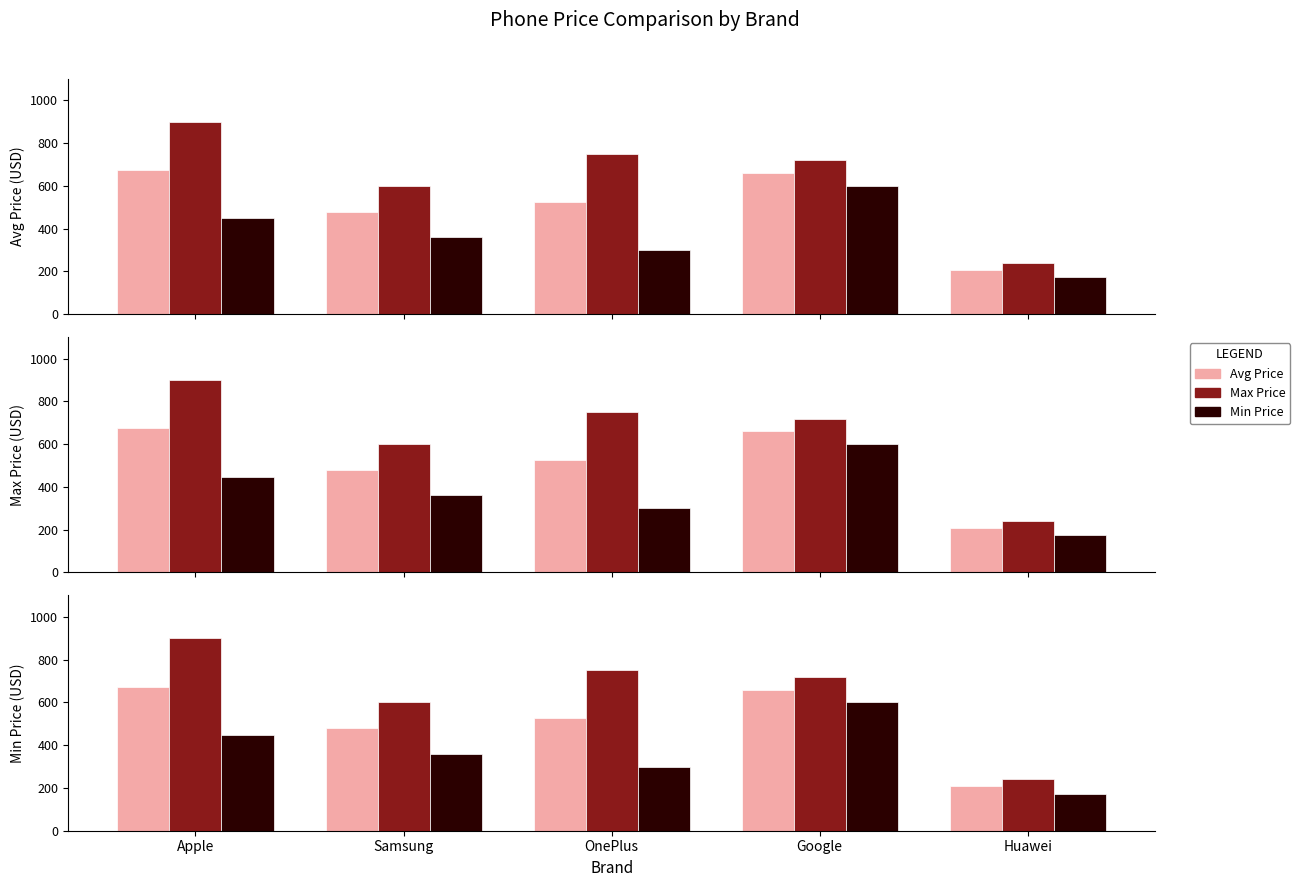

Reading right to left, transcribe all the data shown in this chart.

Avg Price: 207	660	525	480	674
Max Price: 240	720	750	600	900
Min Price: 174	600	300	360	448